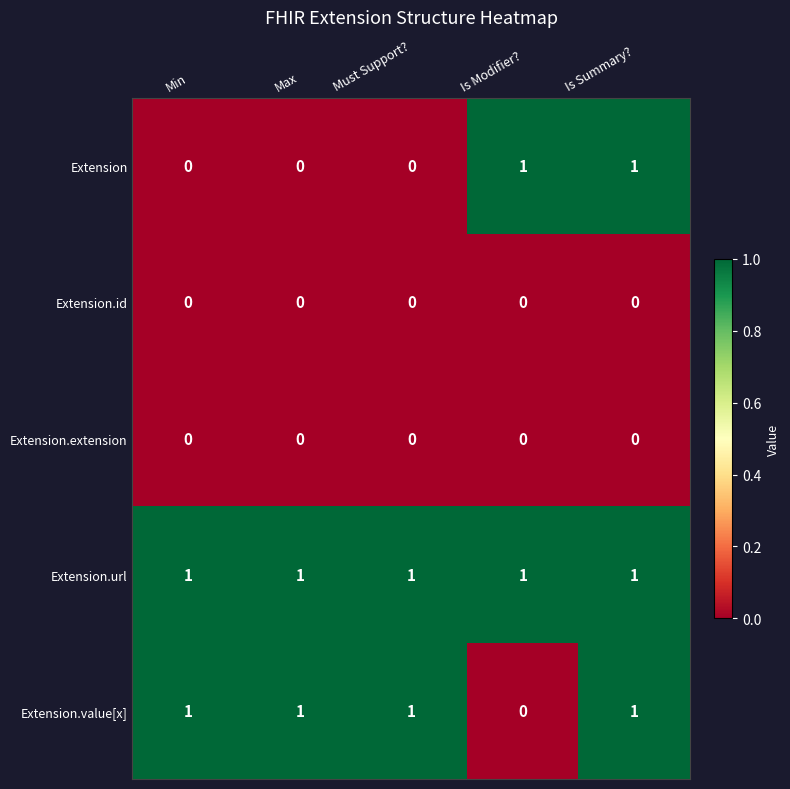

Reading right to left, extract all data points from this chart.

Extension: Is Summary?=1	Is Modifier?=1	Must Support?=0	Max=0	Min=0
Extension.id: Is Summary?=0	Is Modifier?=0	Must Support?=0	Max=0	Min=0
Extension.extension: Is Summary?=0	Is Modifier?=0	Must Support?=0	Max=0	Min=0
Extension.url: Is Summary?=1	Is Modifier?=1	Must Support?=1	Max=1	Min=1
Extension.value[x]: Is Summary?=1	Is Modifier?=0	Must Support?=1	Max=1	Min=1